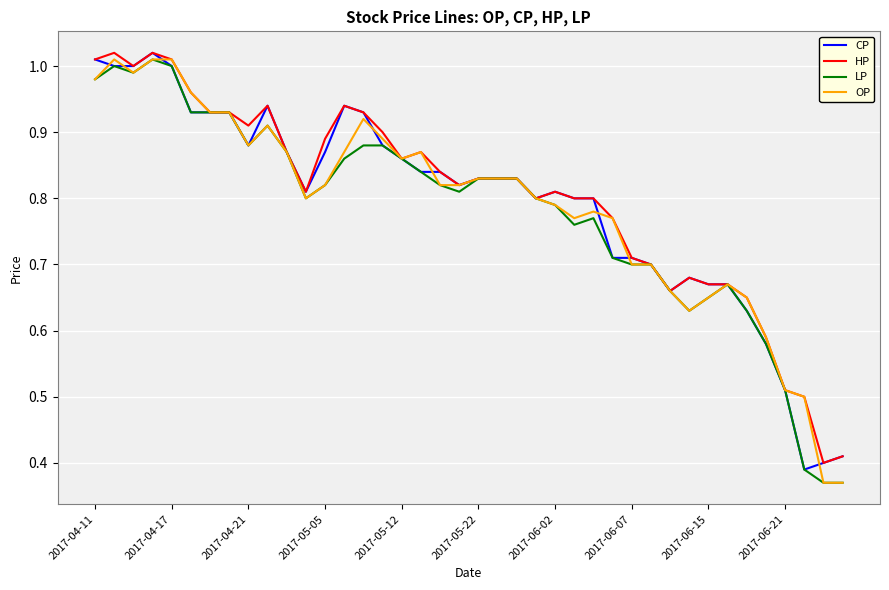

What is the lowest value of the HP series?

0.4